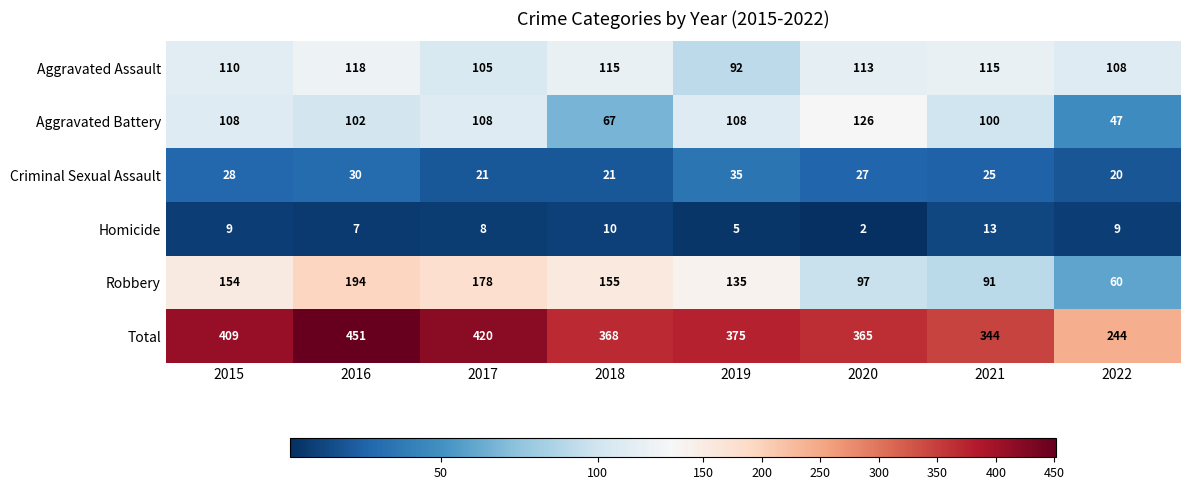

Is the value of Criminal Sexual Assault at 2017 greater than the value of Homicide at 2018?

Yes